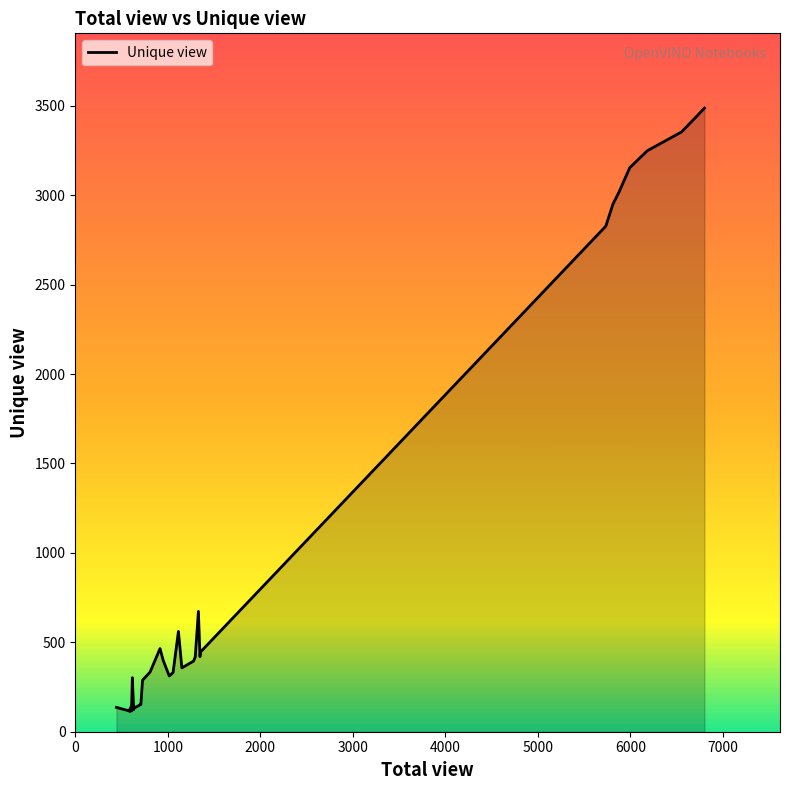

How many values are below 331?

17